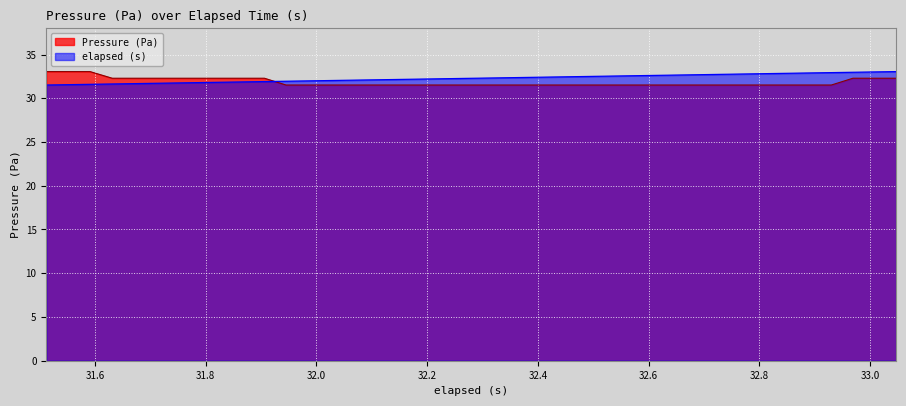

How many times do Pressure (Pa) and elapsed (s) cross each other?

1